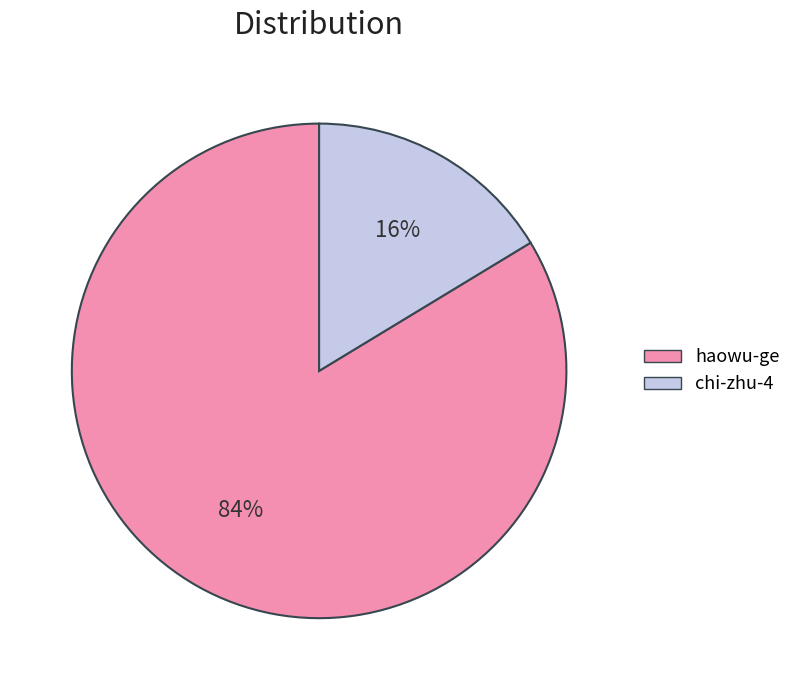

What is the largest slice in the pie chart?

haowu-ge